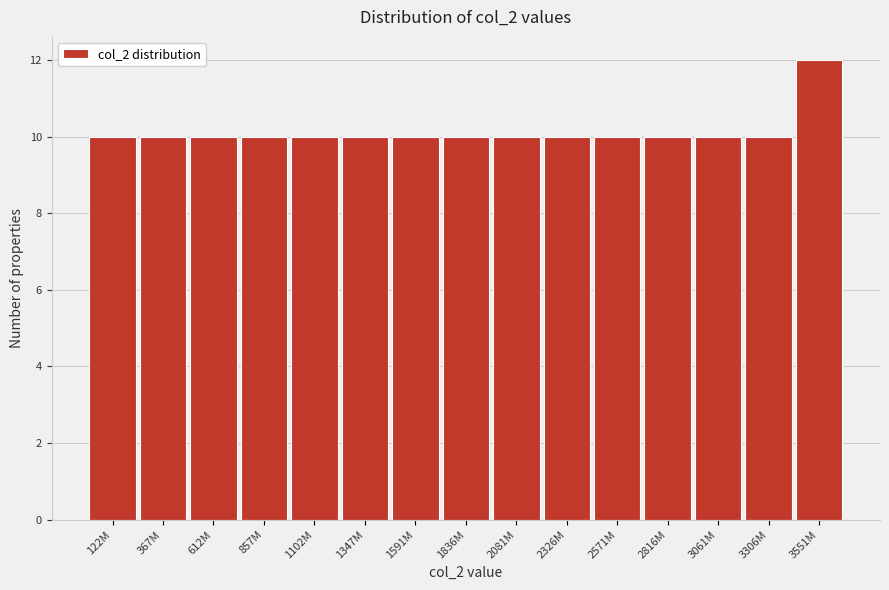

Reading right to left, what are all the values shown in this chart?

12	10	10	10	10	10	10	10	10	10	10	10	10	10	10